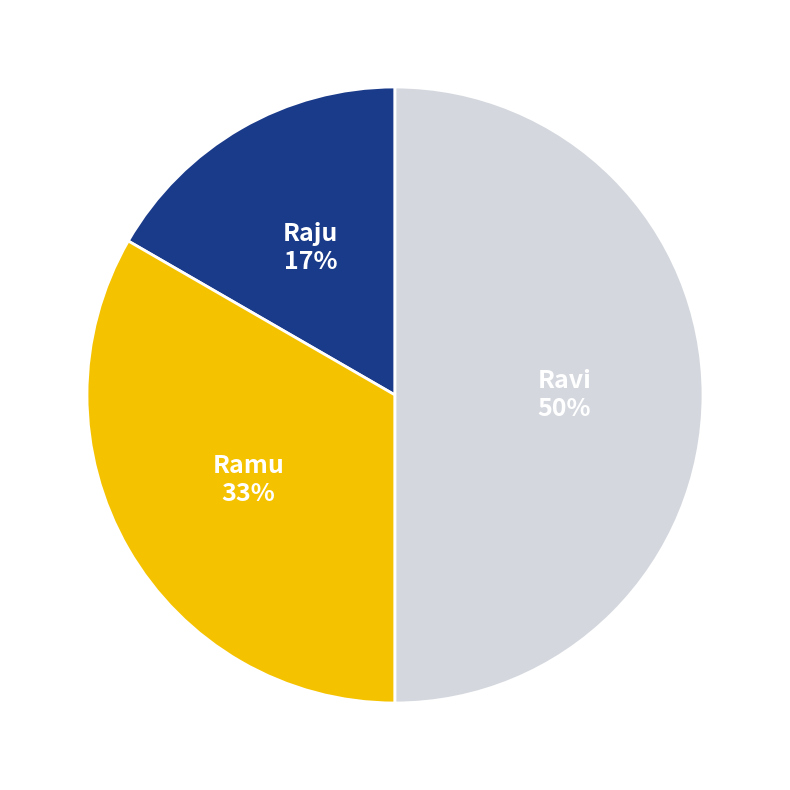

Which category has the smallest portion of the pie?

Raju